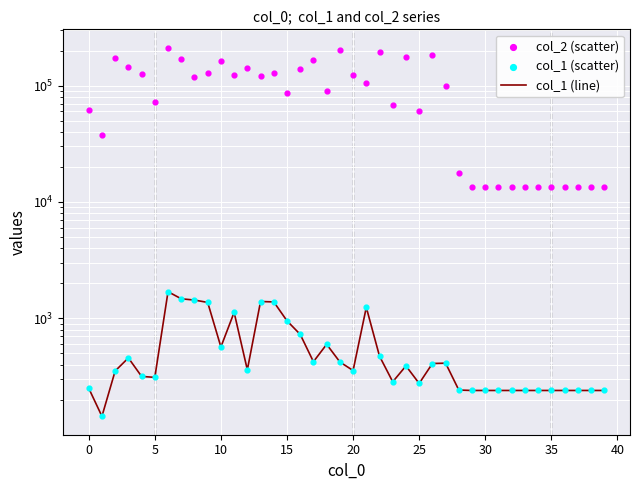

Which series reaches the maximum Y coordinate?

col_2 (scatter)